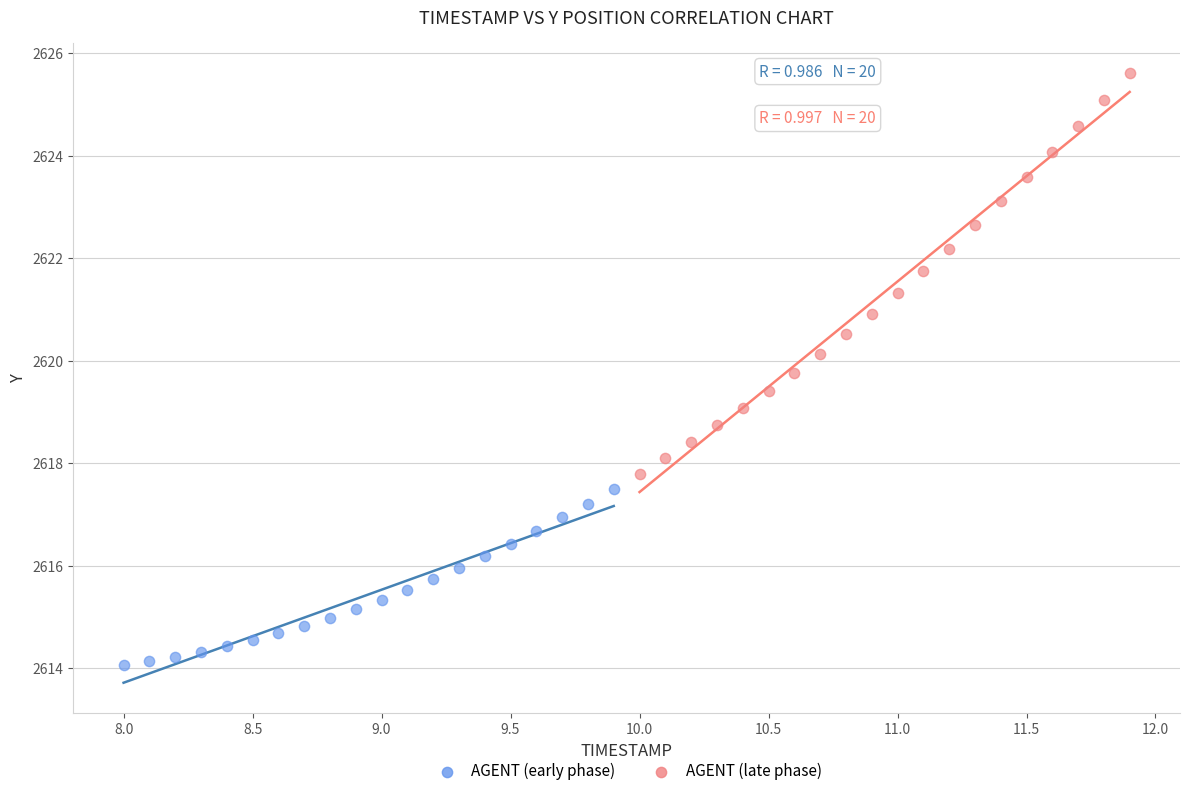

Which series contains the highest Y value?

AGENT (late phase)